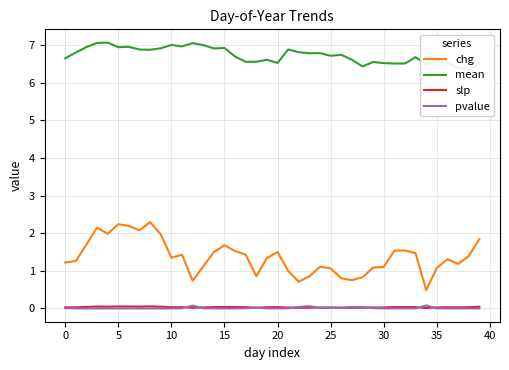

Reading left to right, extract all data points from this chart.

chg: 1.2	1.3	1.7	2.2	2.0	2.2	2.2	2.1	2.3	2.0	1.4	1.4	0.7	1.1	1.5	1.7	1.5	1.4	0.9	1.3	1.5	1.0	0.7	0.9	1.1	1.1	0.8	0.8	0.8	1.1	1.1	1.5	1.5	1.5	0.5	1.1	1.3	1.2	1.4	1.8
mean: 6.7	6.8	7.0	7.1	7.1	6.9	7.0	6.9	6.9	6.9	7.0	7.0	7.1	7.0	6.9	6.9	6.7	6.6	6.6	6.6	6.5	6.9	6.8	6.8	6.8	6.7	6.7	6.6	6.4	6.6	6.5	6.5	6.5	6.7	6.5	6.6	6.5	6.4	6.4	6.5
slp: 0.0	0.0	0.0	0.1	0.0	0.1	0.1	0.0	0.1	0.0	0.0	0.0	0.0	0.0	0.0	0.0	0.0	0.0	0.0	0.0	0.0	0.0	0.0	0.0	0.0	0.0	0.0	0.0	0.0	0.0	0.0	0.0	0.0	0.0	0.0	0.0	0.0	0.0	0.0	0.0
pvalue: 0.0	0.0	0.0	0.0	0.0	0.0	0.0	0.0	0.0	0.0	0.0	0.0	0.1	0.0	0.0	0.0	0.0	0.0	0.0	0.0	0.0	0.0	0.0	0.1	0.0	0.0	0.0	0.0	0.0	0.0	0.0	0.0	0.0	0.0	0.1	0.0	0.0	0.0	0.0	0.0